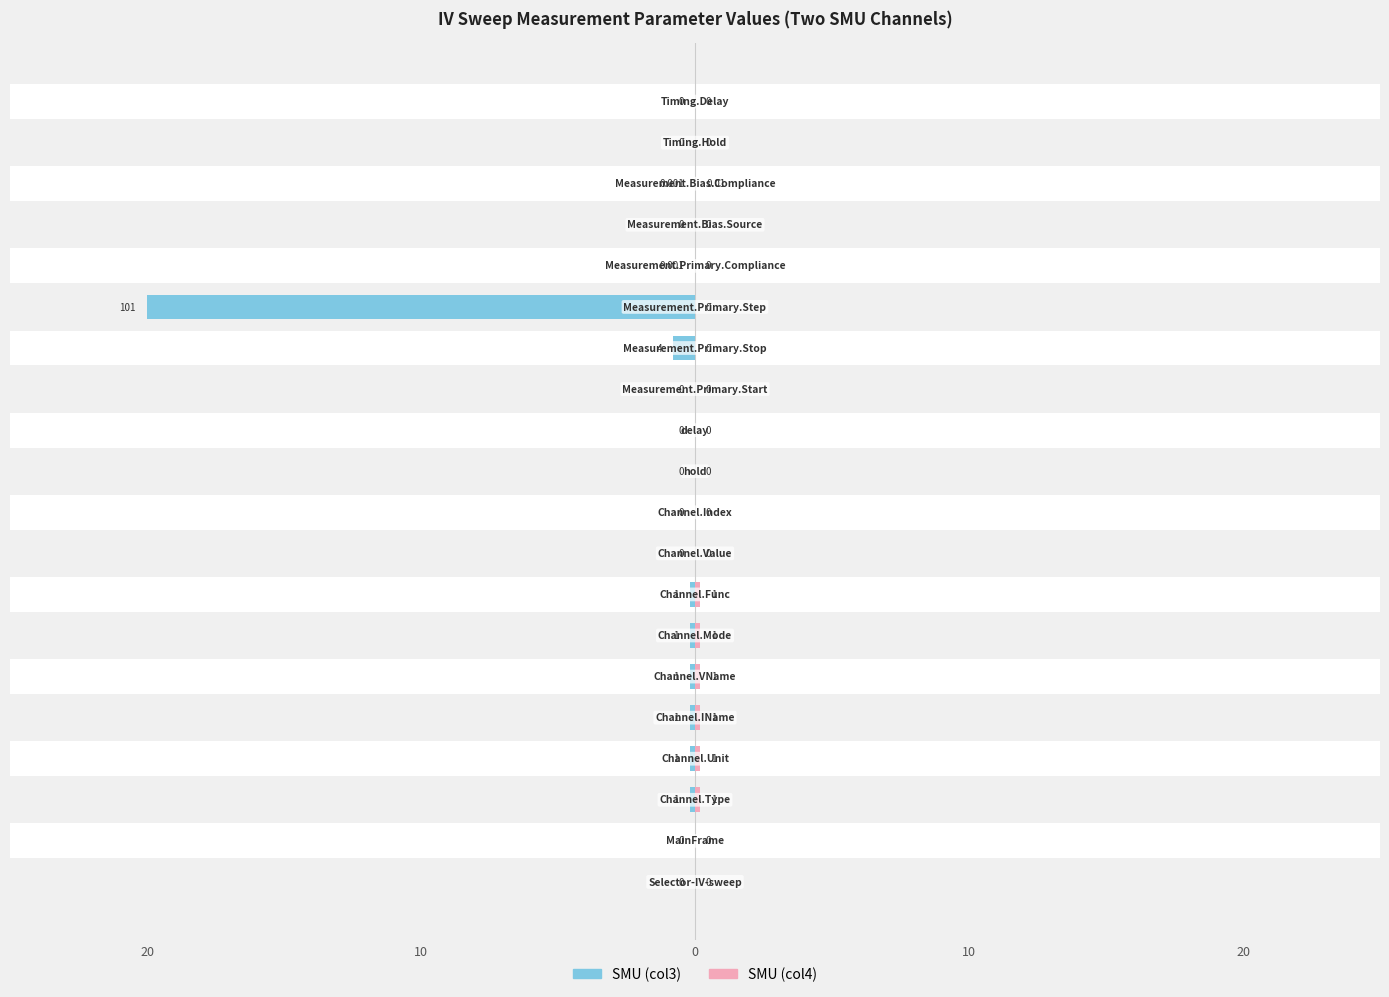

Rank the series by their average value, from lowest to highest.

SMU (col3), SMU (col4)